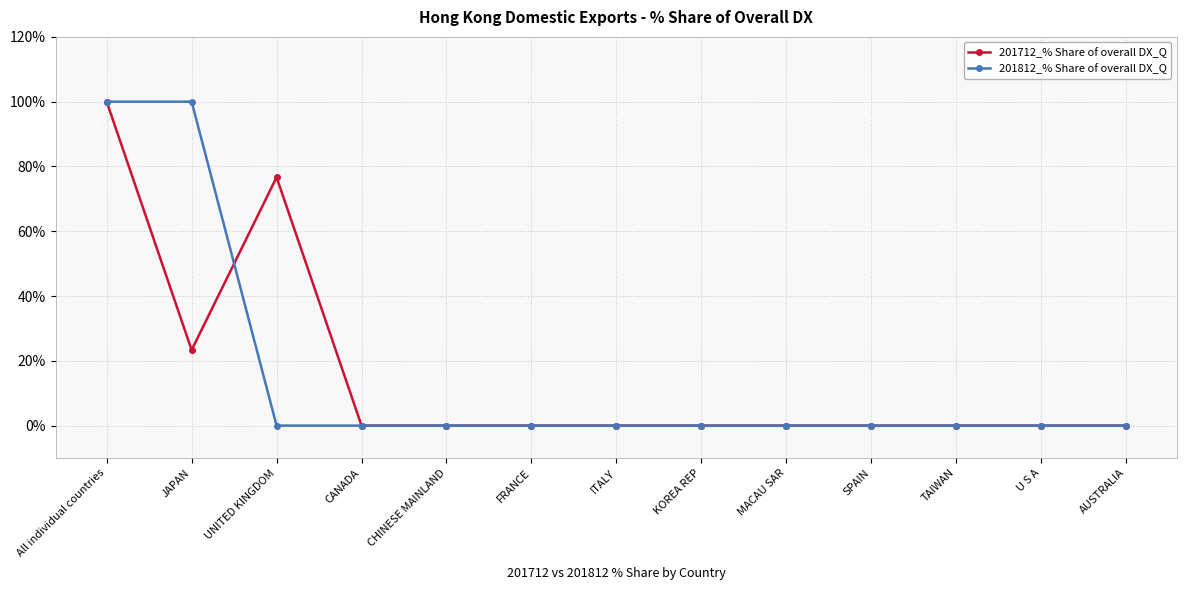

What is the difference between the highest and lowest values at UNITED KINGDOM?

76.7